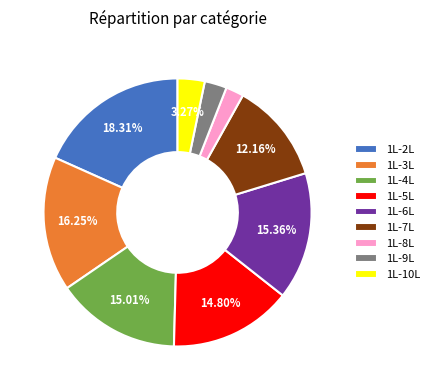

What is the ratio of the value at 1L-5L to the value at 1L-6L?

1.0